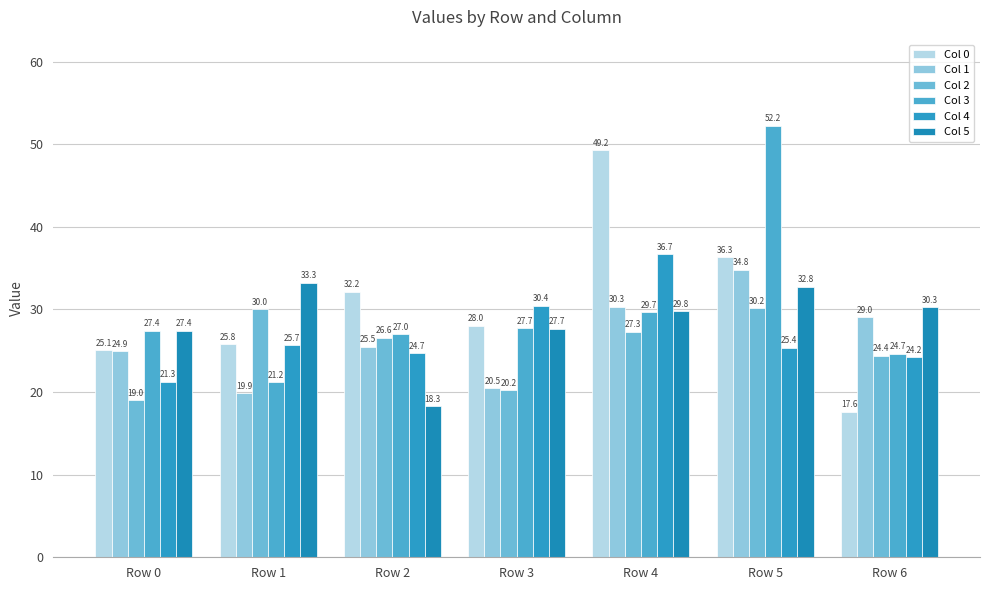

Rank the series at Row 1 from highest to lowest value.

Col 5, Col 2, Col 0, Col 4, Col 3, Col 1